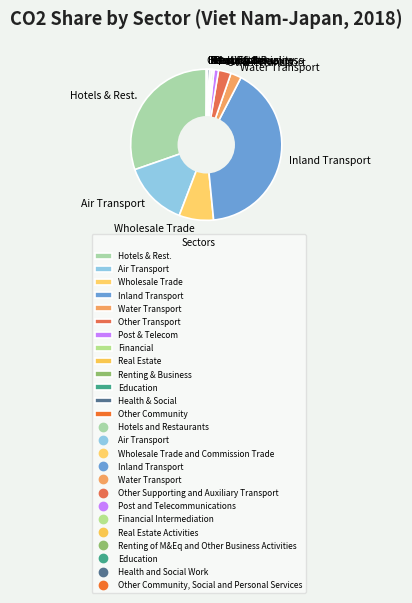

Does Financial represent more than half of the total?

No